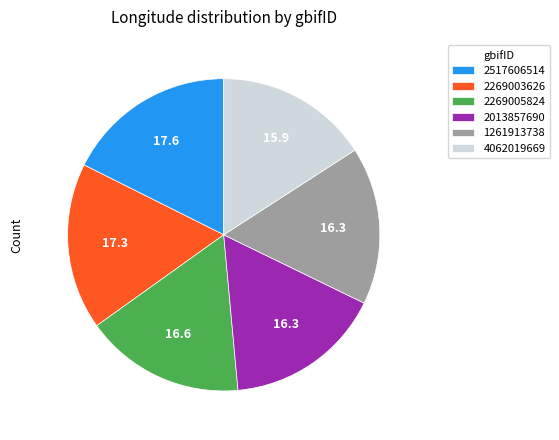

True or false: 1261913738 accounts for 5% of the total.

False